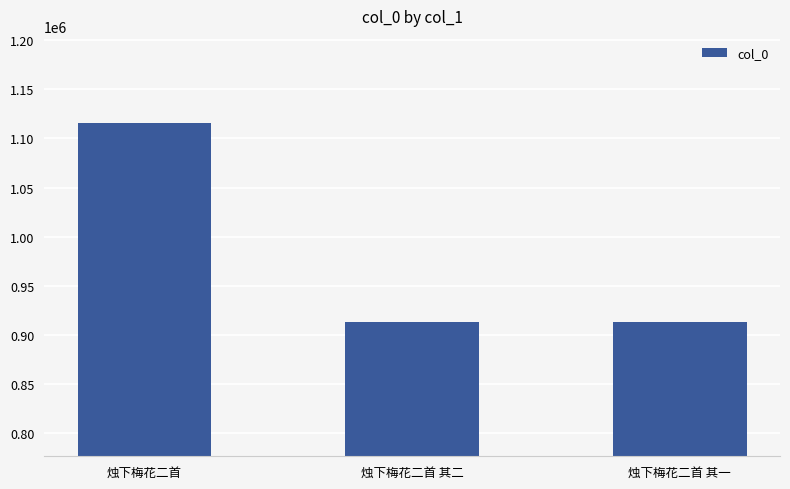

What is the label of the 3rd bar from the left?

烛下梅花二首 其一